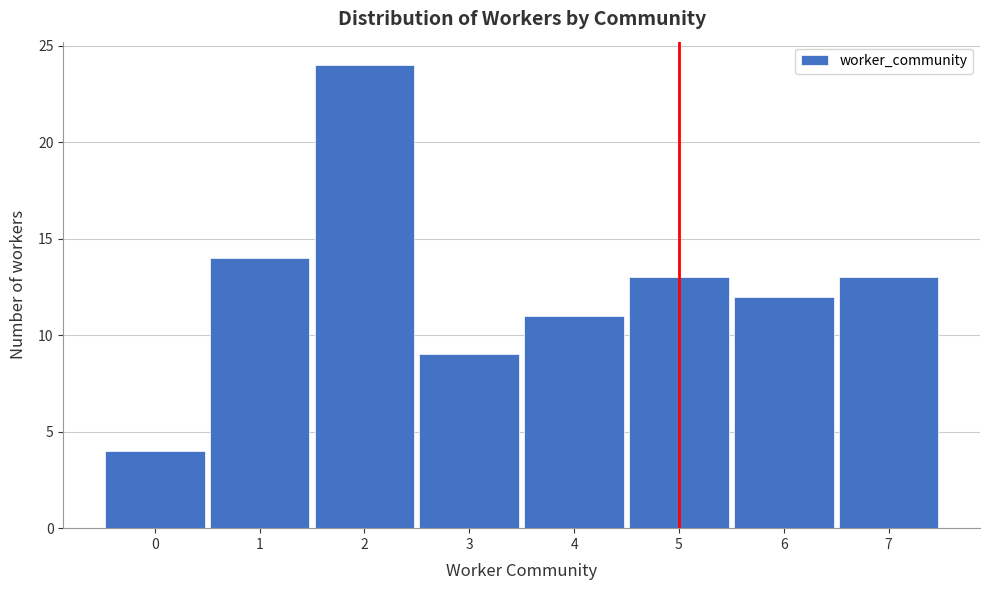

Reading left to right, transcribe this chart: for each bar, give the range it covers on the x-axis and its height. The values are not printed on the chart, so give them approximately, as read against the axis.

-0.5 to 0.5: 4
0.5 to 1.5: 14
1.5 to 2.5: 24
2.5 to 3.5: 9
3.5 to 4.5: 11
4.5 to 5.5: 13
5.5 to 6.5: 12
6.5 to 7.5: 13